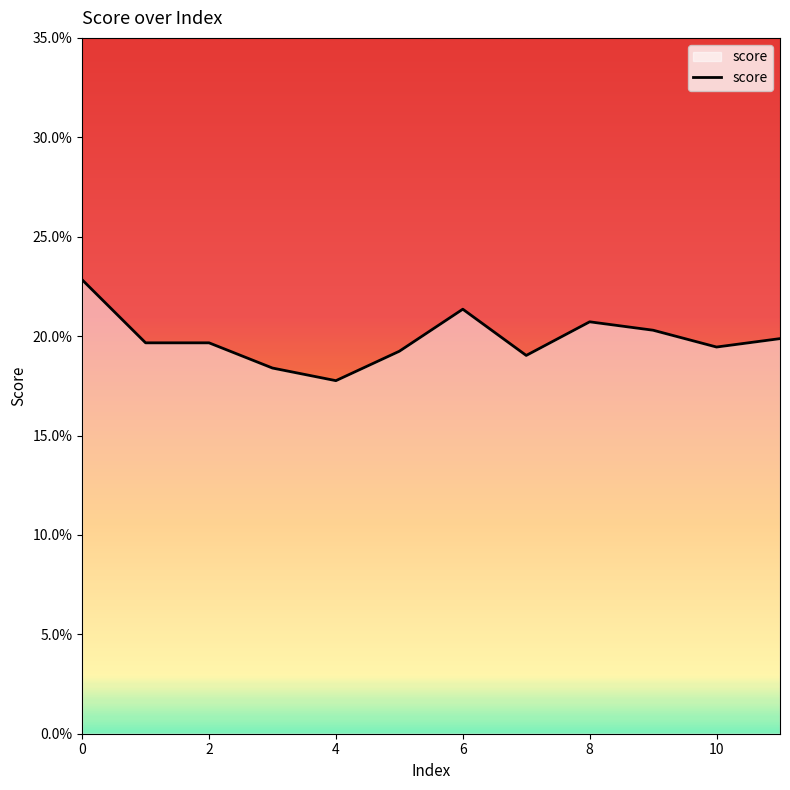

Does the chart have visible grid lines?

No